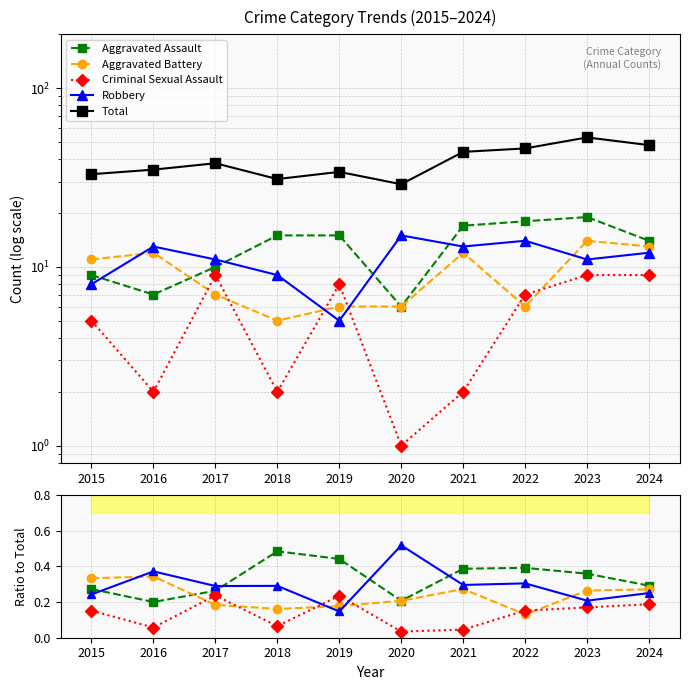

True or false: Criminal Sexual Assault has a value of 0.0 at 2020.

True